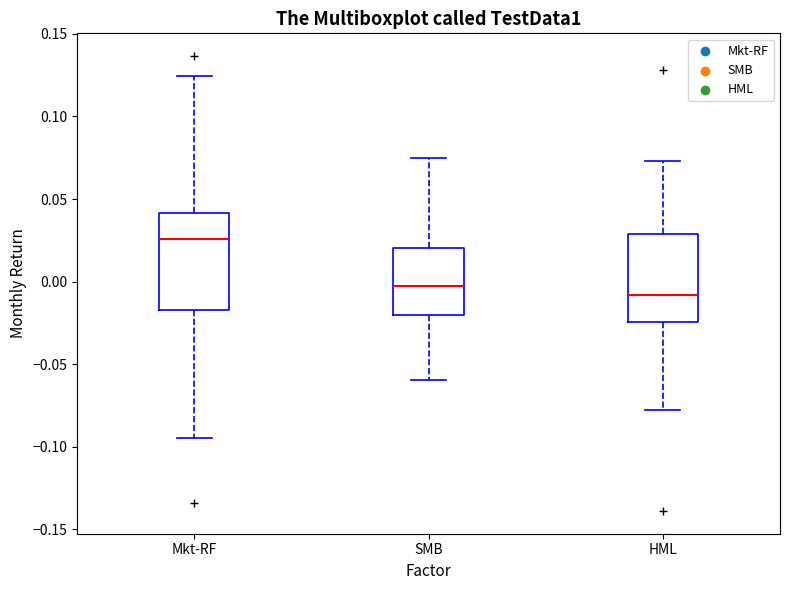

Where does the median line of the box for SMB sit on the y-axis? The values are not printed on the chart, so give them approximately, as read against the axis.

-0.005